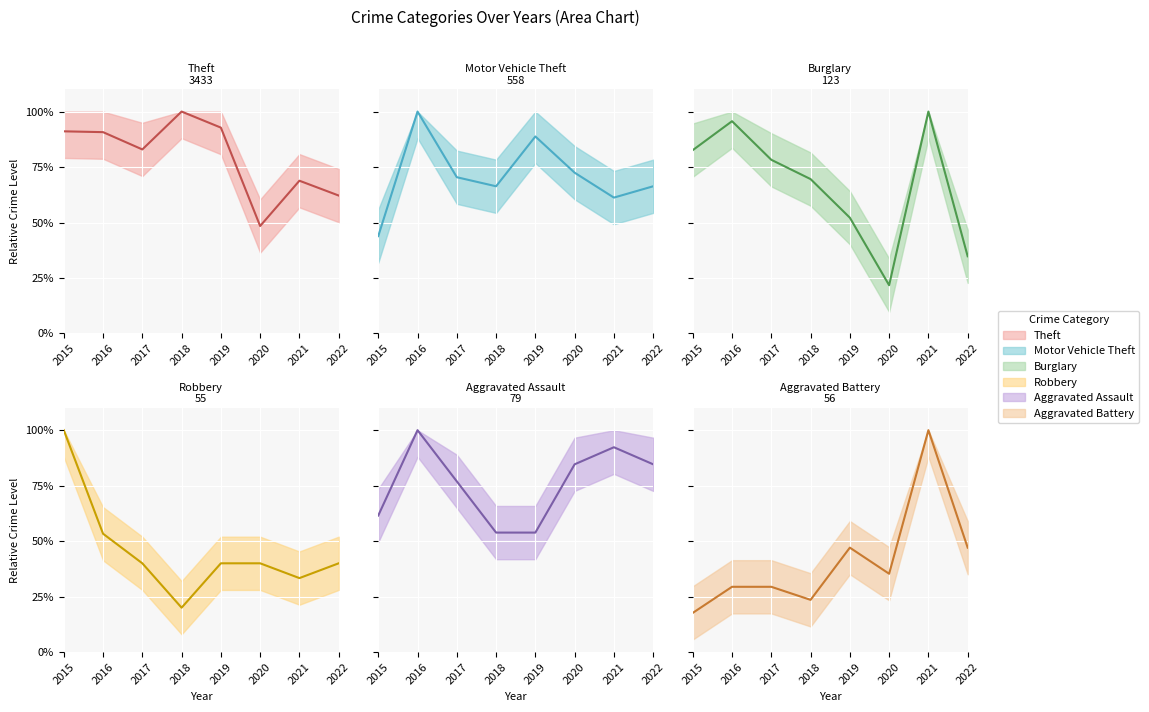

Between 2018 and 2020, which is larger?

2018